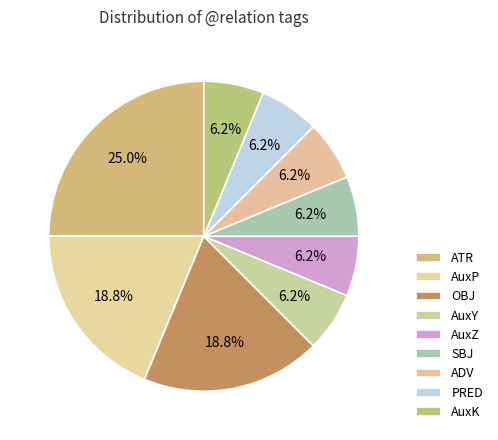

To the nearest percent, what is the difference between the AuxY and AuxP slice percentages?

12%